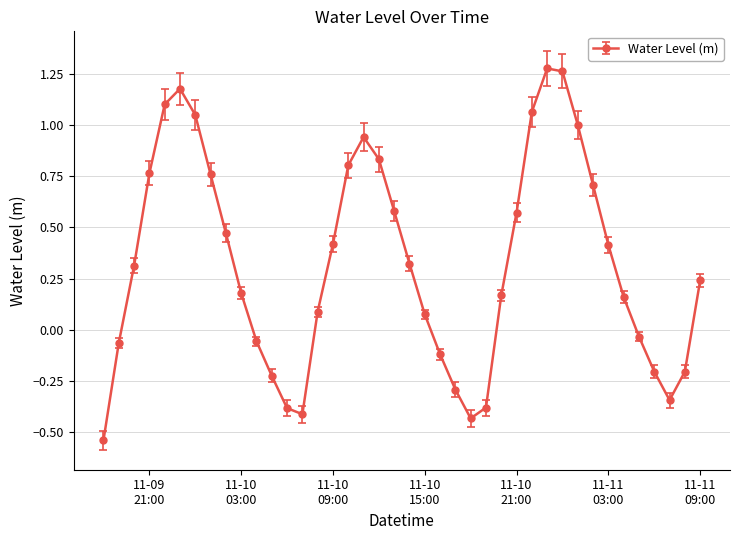

Is this an area chart (filled region under the line)?

No